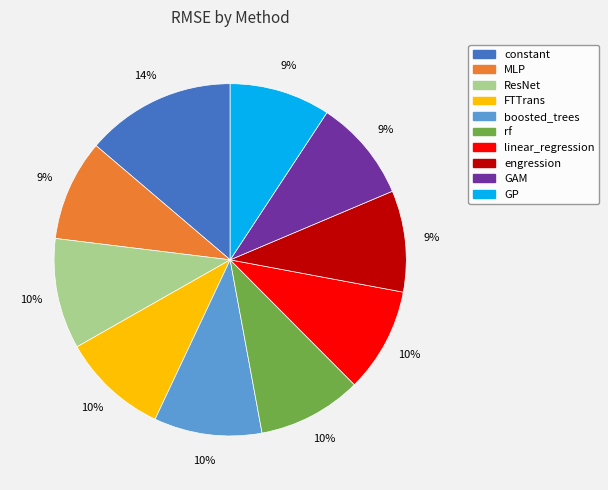

To the nearest percent, what percentage of the pie is FTTrans?

10%